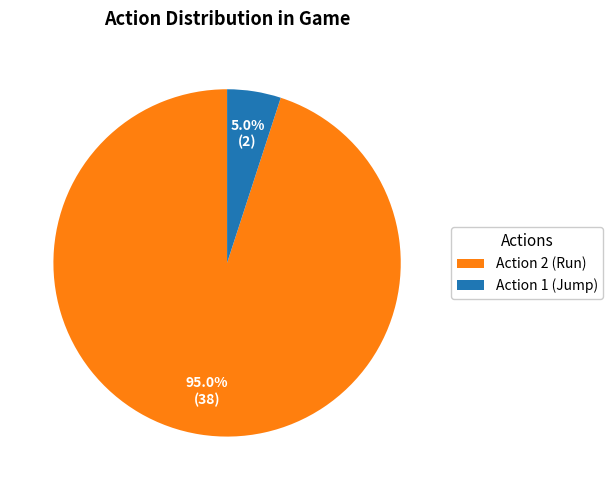

Which slice represents more than half of the pie?

Action 2 (Run)